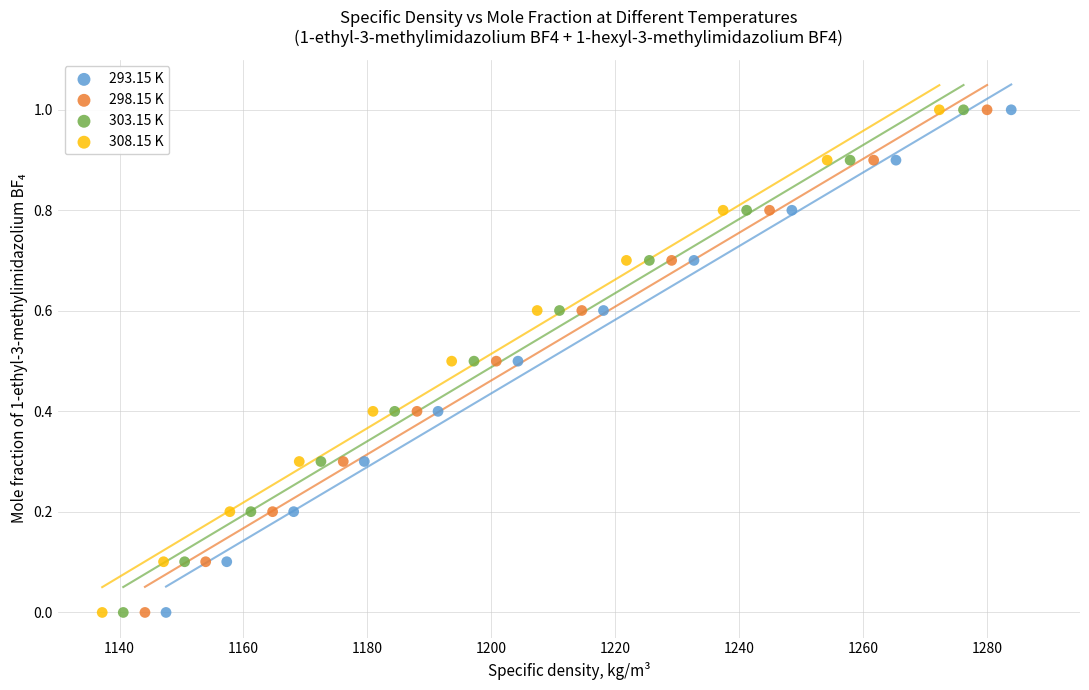

What are all the series names shown in the legend?

293.15 K, 298.15 K, 303.15 K, 308.15 K